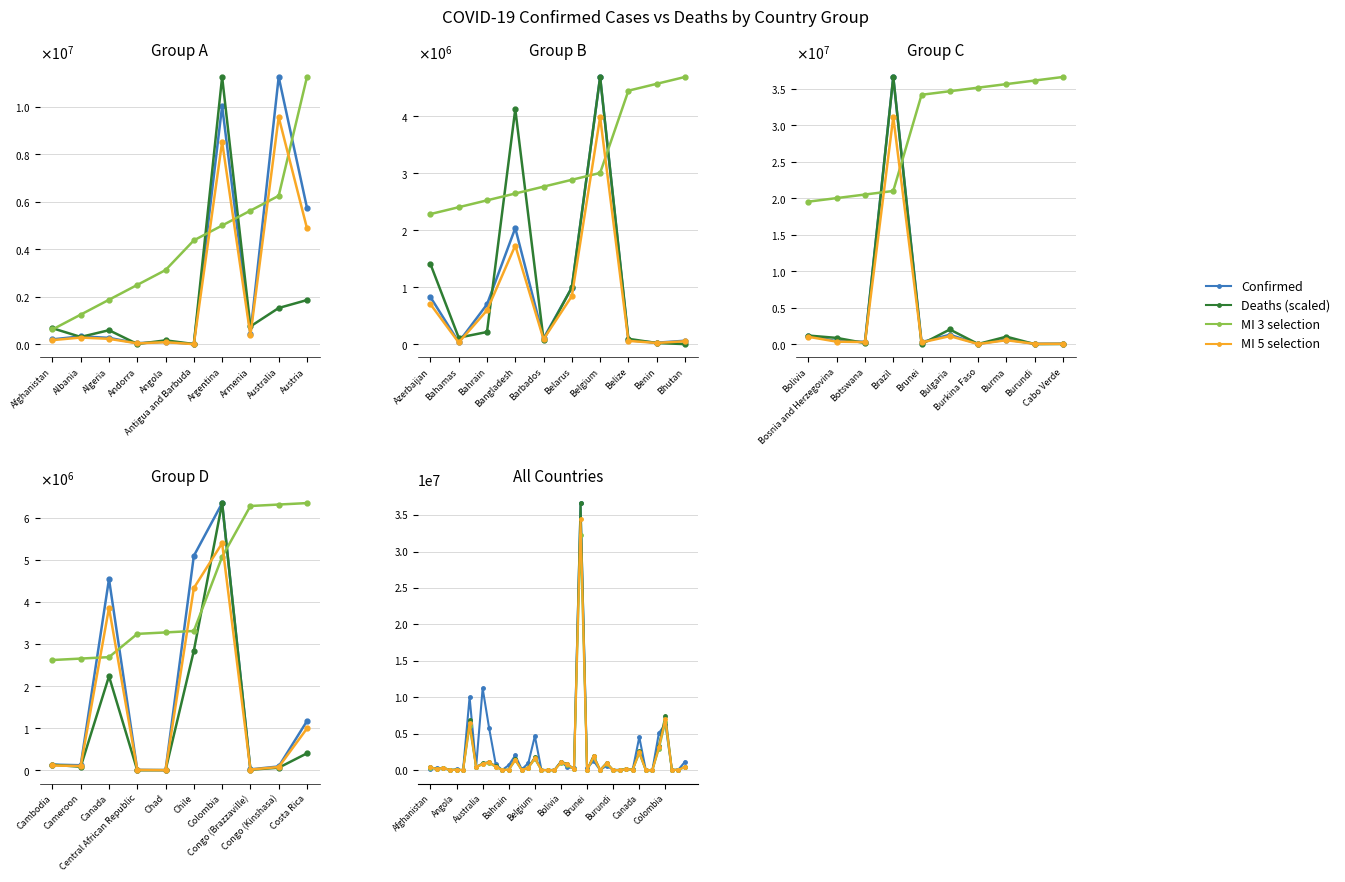

The Confirmed series shows 3279023.4 at Austria. True or false?

False